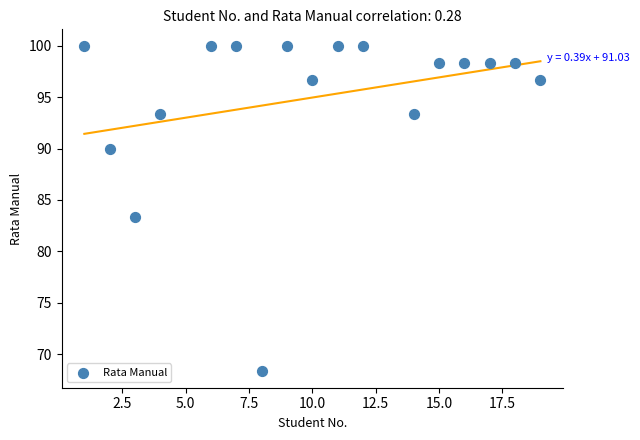

What Y value in the scatter plot is closest to 84?

83.3